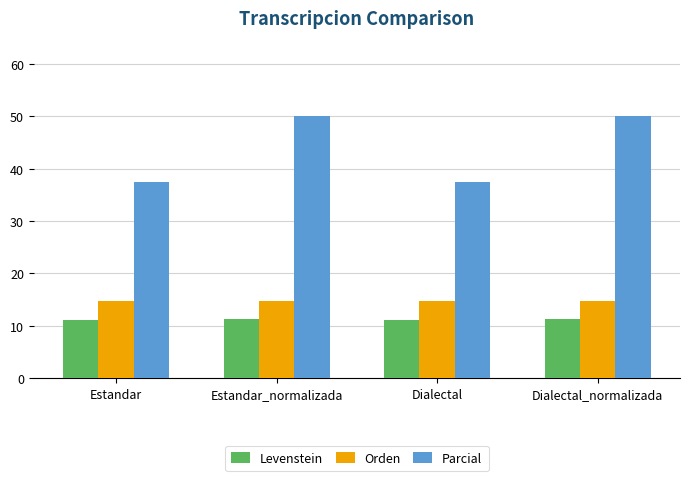

Which series has the largest total across all categories?

Parcial